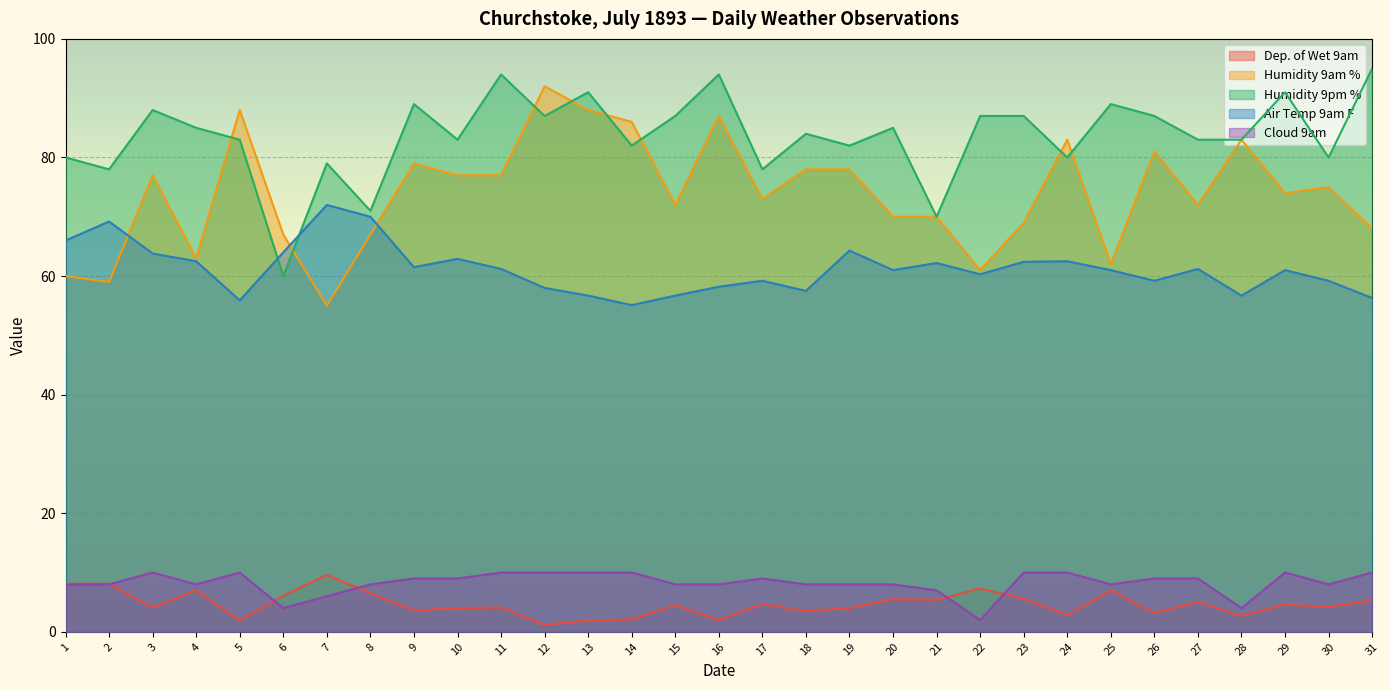

Reading left to right, transcribe all the data shown in this chart.

Dep. of Wet 9am: 1=8.1	2=8.1	3=4.1	4=7.0	5=1.9	6=6.1	7=9.6	8=6.5	9=3.6	10=4.0	11=4.1	12=1.2	13=1.9	14=2.1	15=4.5	16=2.0	17=4.7	18=3.5	19=4.0	20=5.5	21=5.4	22=7.3	23=5.6	24=2.8	25=7.0	26=3.2	27=5.0	28=2.7	29=4.6	30=4.2	31=5.3
Humidity 9am %: 1=60.0	2=59.0	3=77.0	4=63.0	5=88.0	6=67.0	7=55.0	8=67.0	9=79.0	10=77.0	11=77.0	12=92.0	13=88.0	14=86.0	15=72.0	16=87.0	17=73.0	18=78.0	19=78.0	20=70.0	21=70.0	22=61.0	23=69.0	24=83.0	25=62.0	26=81.0	27=72.0	28=83.0	29=74.0	30=75.0	31=68.0
Humidity 9pm %: 1=80.0	2=78.0	3=88.0	4=85.0	5=83.0	6=60.0	7=79.0	8=71.0	9=89.0	10=83.0	11=94.0	12=87.0	13=91.0	14=82.0	15=87.0	16=94.0	17=78.0	18=84.0	19=82.0	20=85.0	21=70.0	22=87.0	23=87.0	24=80.0	25=89.0	26=87.0	27=83.0	28=83.0	29=91.0	30=80.0	31=95.0
Air Temp 9am F: 1=66.0	2=69.2	3=63.8	4=62.5	5=55.9	6=64.0	7=72.0	8=70.0	9=61.5	10=62.9	11=61.2	12=58.0	13=56.7	14=55.1	15=56.7	16=58.2	17=59.2	18=57.5	19=64.3	20=61.0	21=62.2	22=60.3	23=62.4	24=62.5	25=61.0	26=59.2	27=61.2	28=56.7	29=61.0	30=59.2	31=56.3
Cloud 9am: 1=8.0	2=8.0	3=10.0	4=8.0	5=10.0	6=4.0	7=6.0	8=8.0	9=9.0	10=9.0	11=10.0	12=10.0	13=10.0	14=10.0	15=8.0	16=8.0	17=9.0	18=8.0	19=8.0	20=8.0	21=7.0	22=2.0	23=10.0	24=10.0	25=8.0	26=9.0	27=9.0	28=4.0	29=10.0	30=8.0	31=10.0